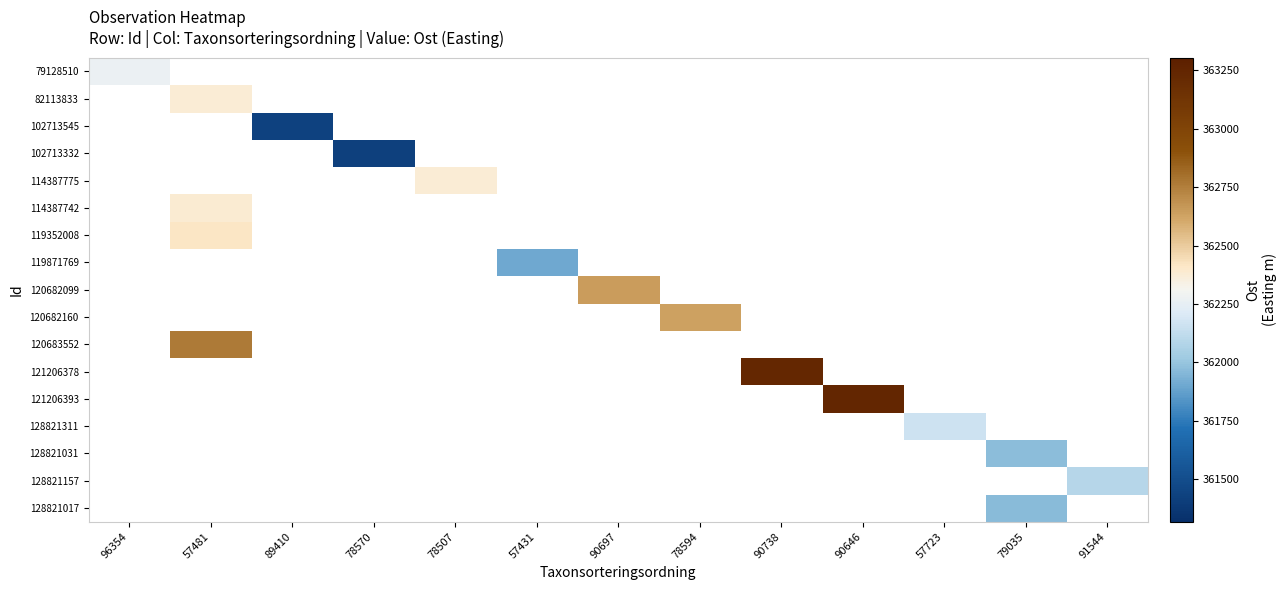

How many categories are shown in the chart?

13